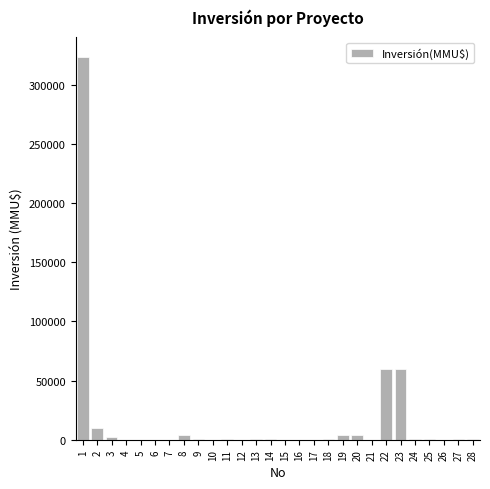

What is the sum of all values?

471581